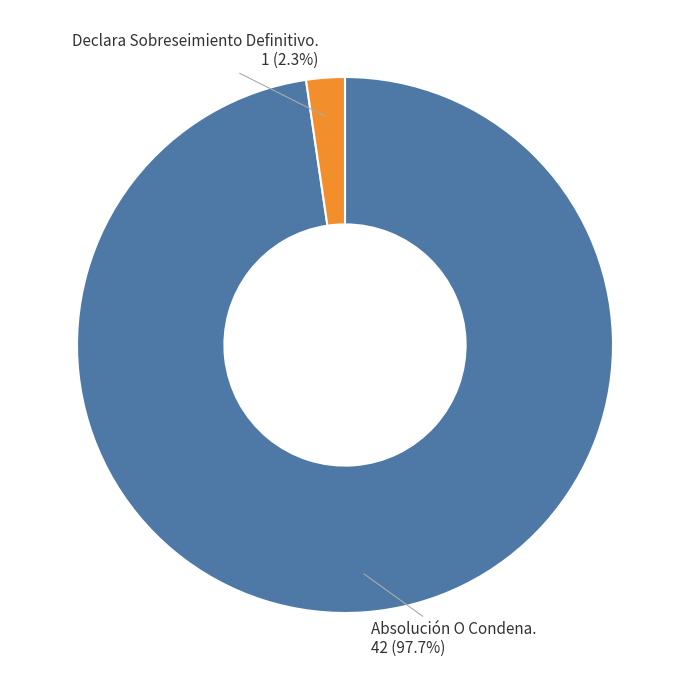

How many slices are in this pie chart?

2